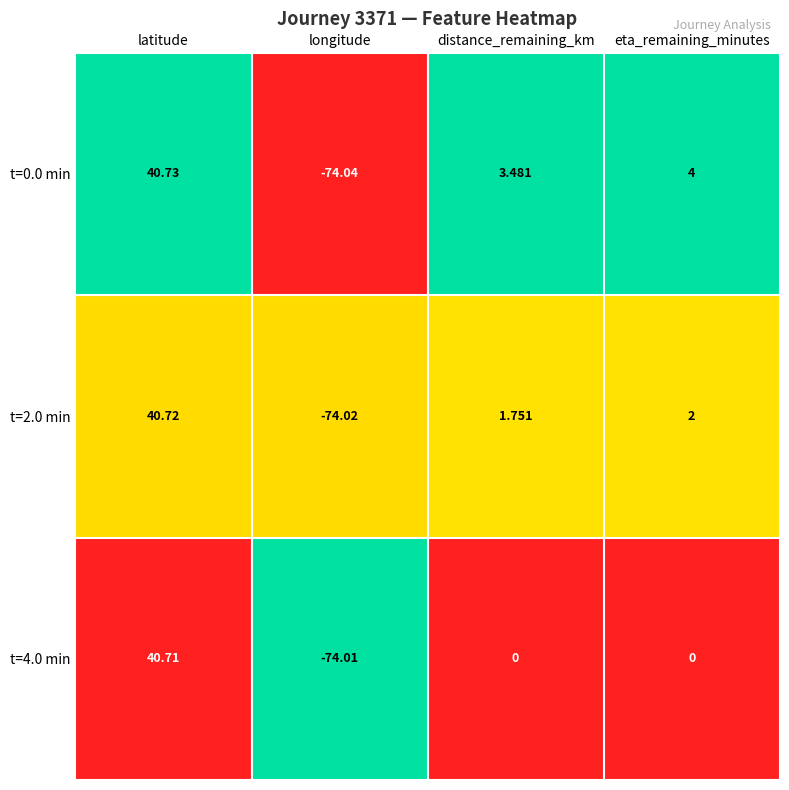

Which series has the largest total across all categories?

t=0.0 min